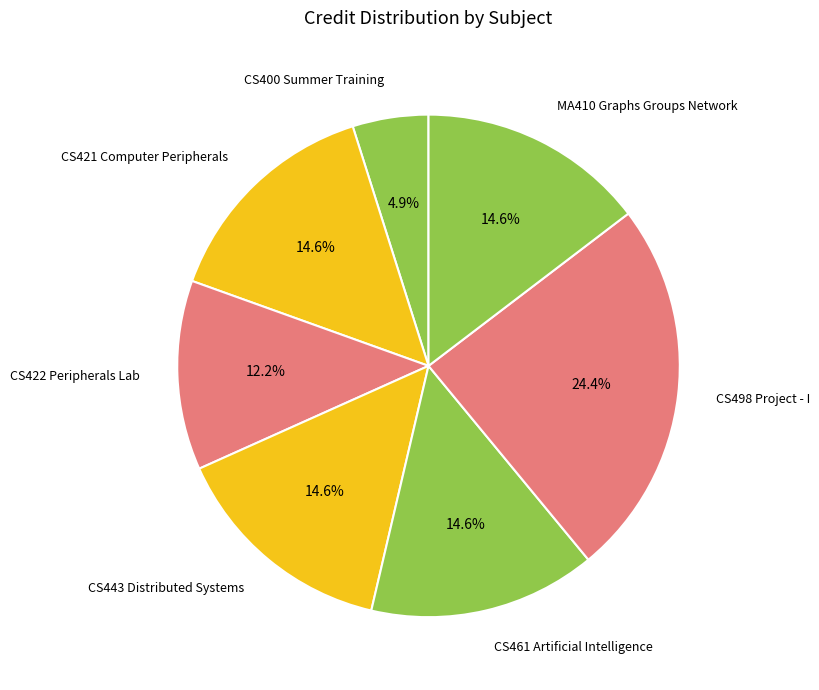

Which slice is the largest?

CS498 Project - I